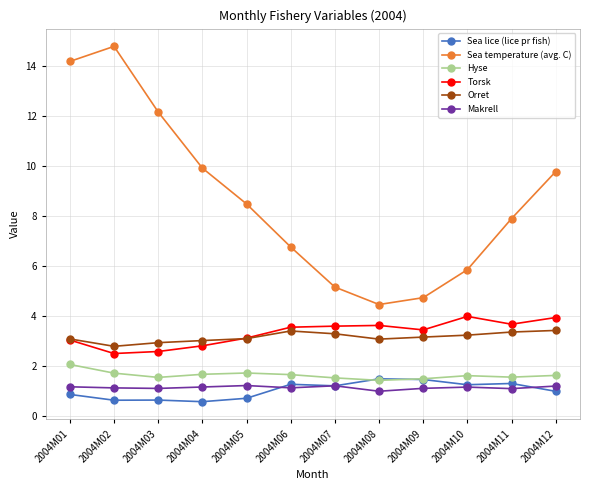

What are all the series names shown in the legend?

Sea lice (lice pr fish), Sea temperature (avg. C), Hyse, Torsk, Orret, Makrell